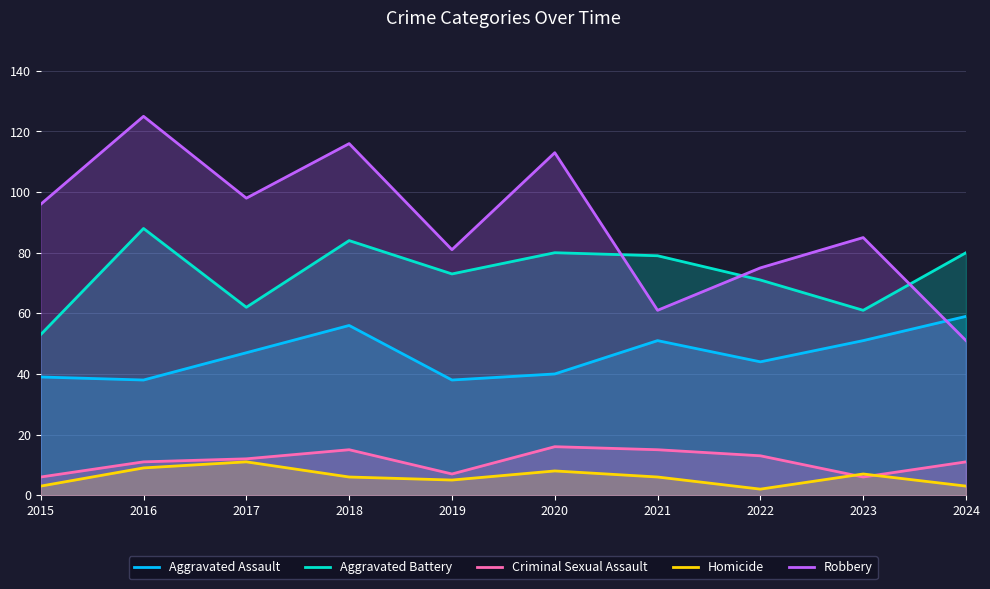

What is the average value of the Criminal Sexual Assault series?

11